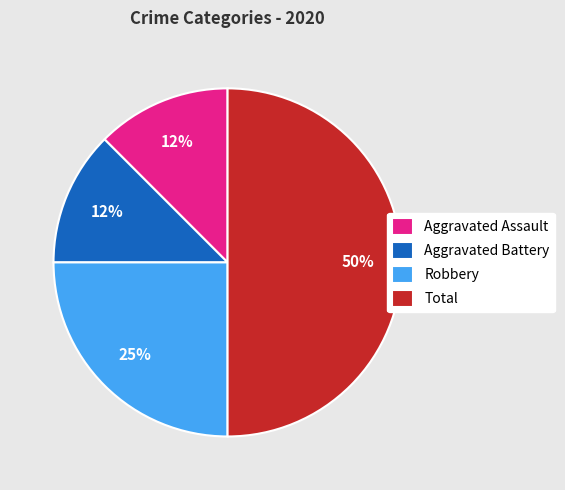

To the nearest percent, what percentage of the pie is Robbery?

25%